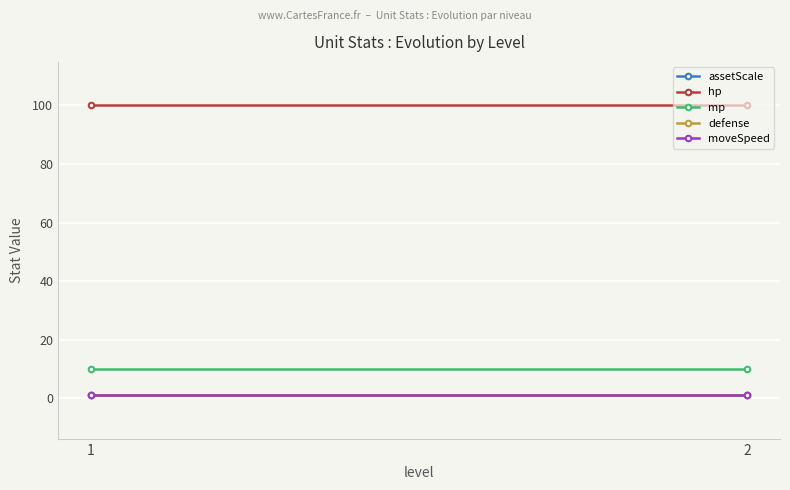

What is the sum of the assetScale values at 1 and 2?

2